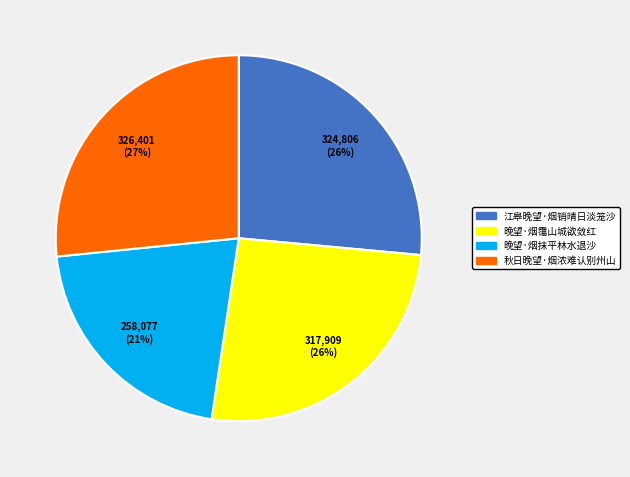

How many segments does this pie chart have?

4